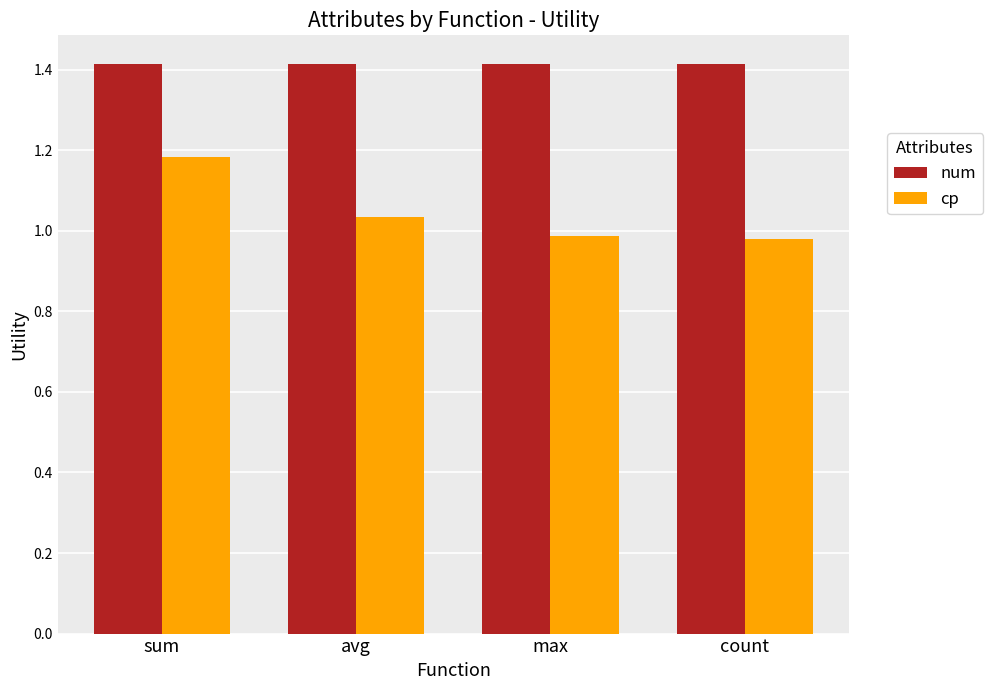

What are all the series names shown in the legend?

num, cp